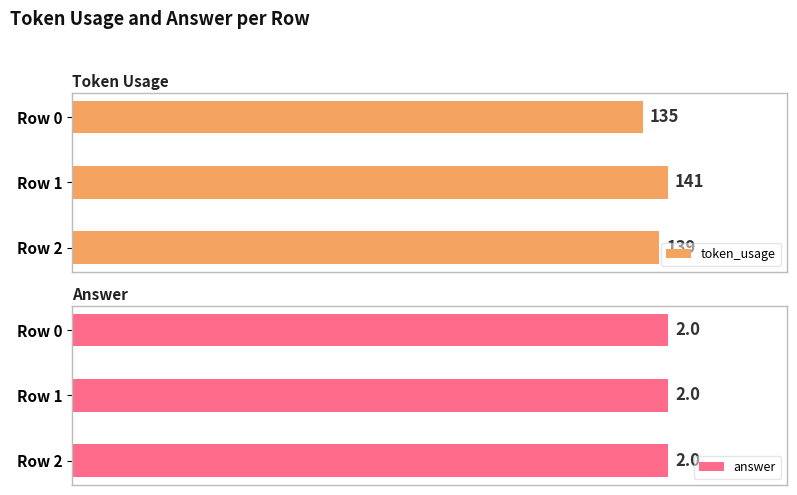

List the labels in order of token_usage value, smallest first.

Row 0, Row 2, Row 1